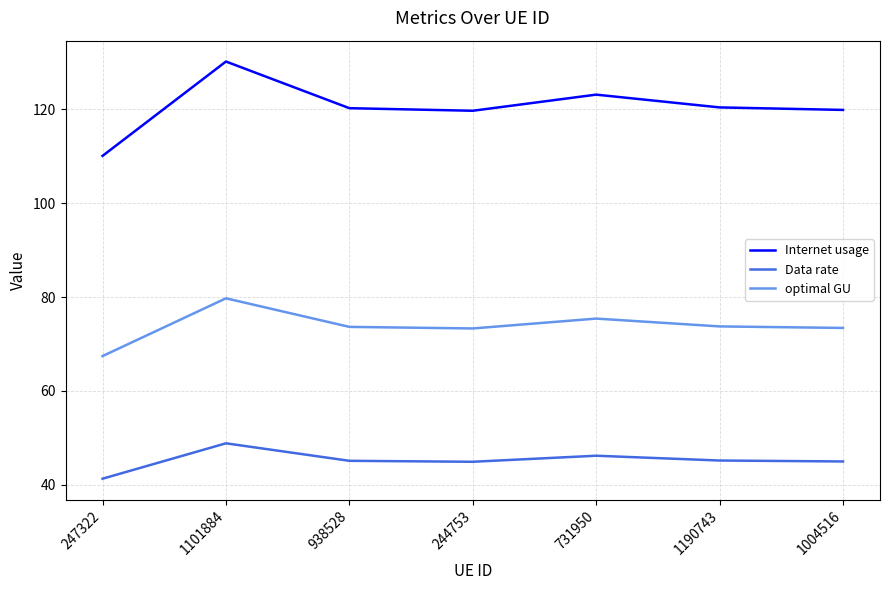

True or false: Data rate and optimal GU cross at least once.

False